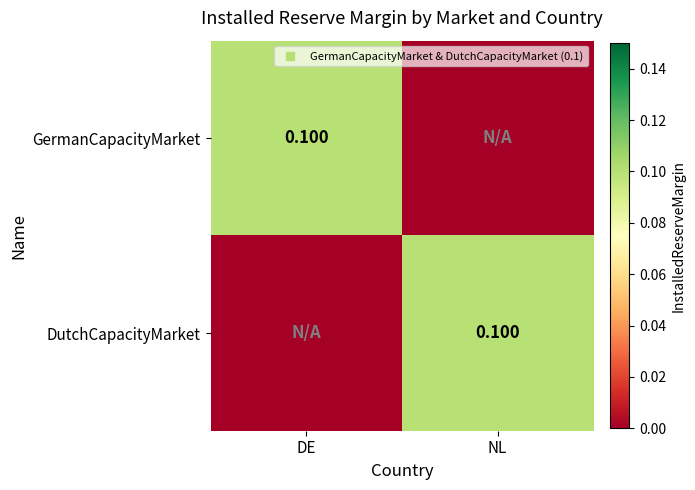

How many distinct data groups are displayed?

2